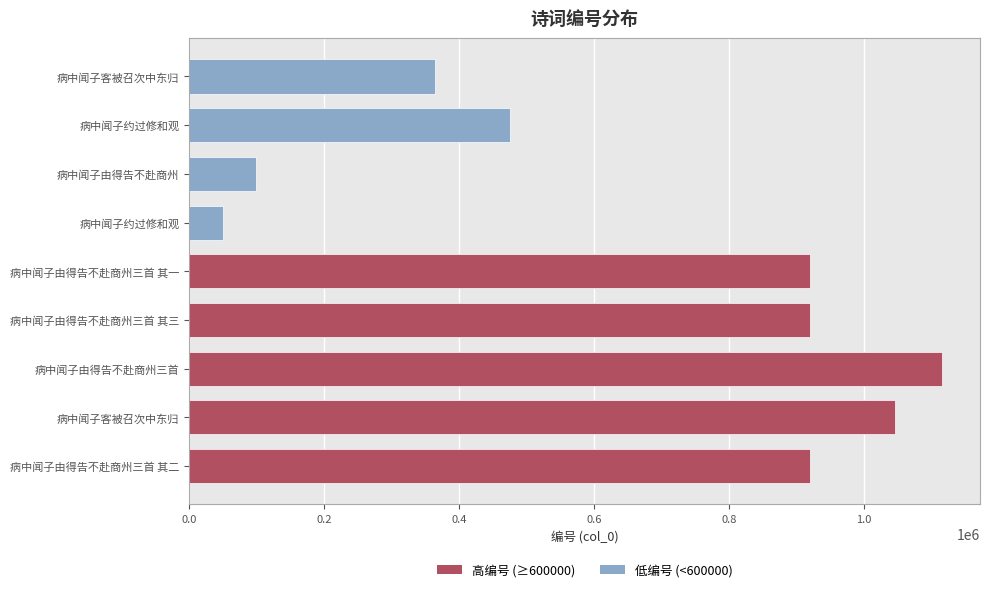

How many groups of bars are there?

9